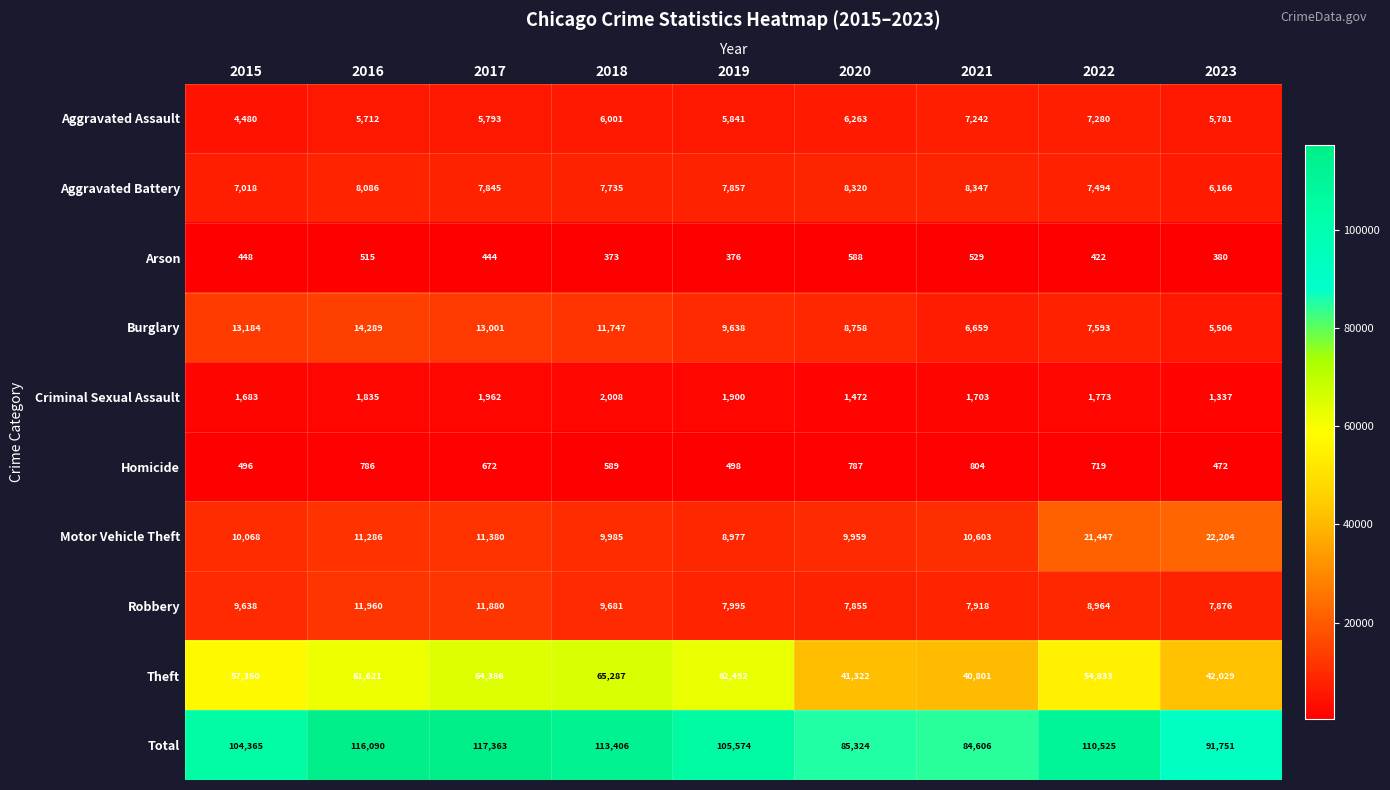

What is the difference between the maximum and minimum values in the Theft series?

24486